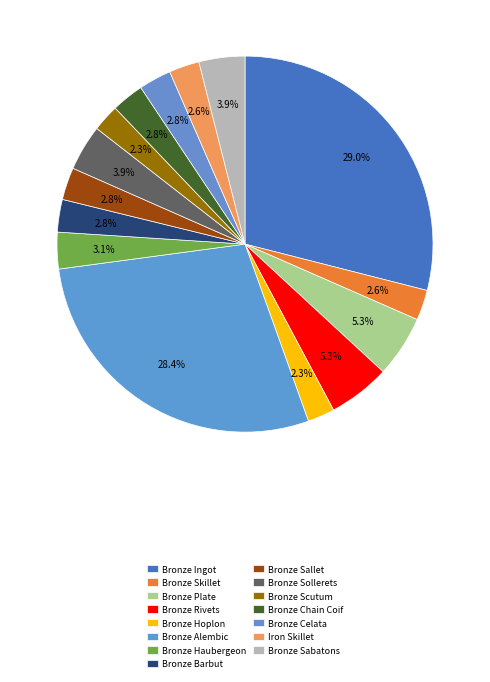

To the nearest percent, what is the difference between the Bronze Sollerets and Bronze Plate slice percentages?

1%